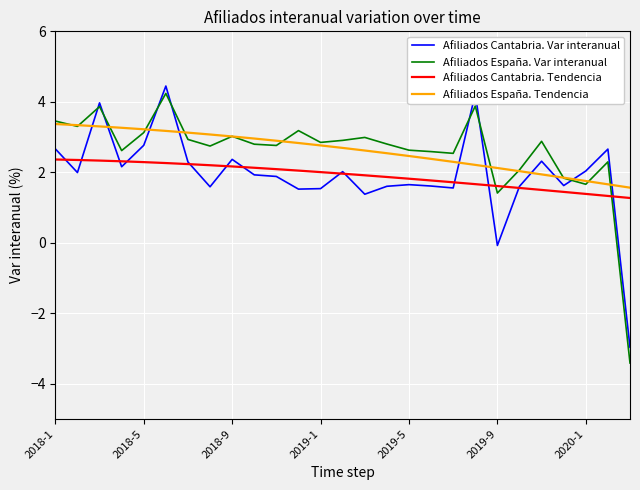

What is the smallest value displayed?

-3.4